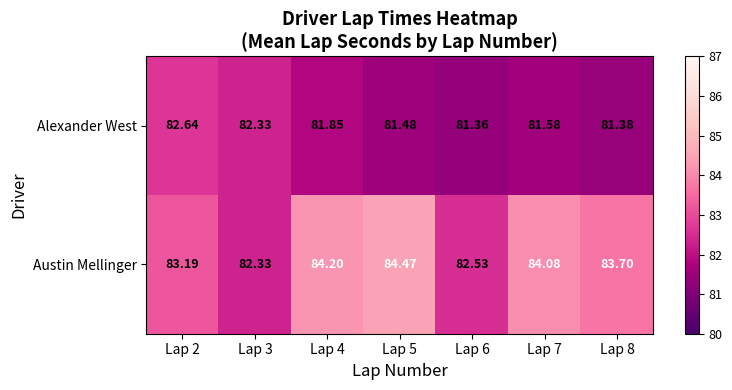

Between Lap 3 and Lap 4, which series saw the biggest shift?

Austin Mellinger